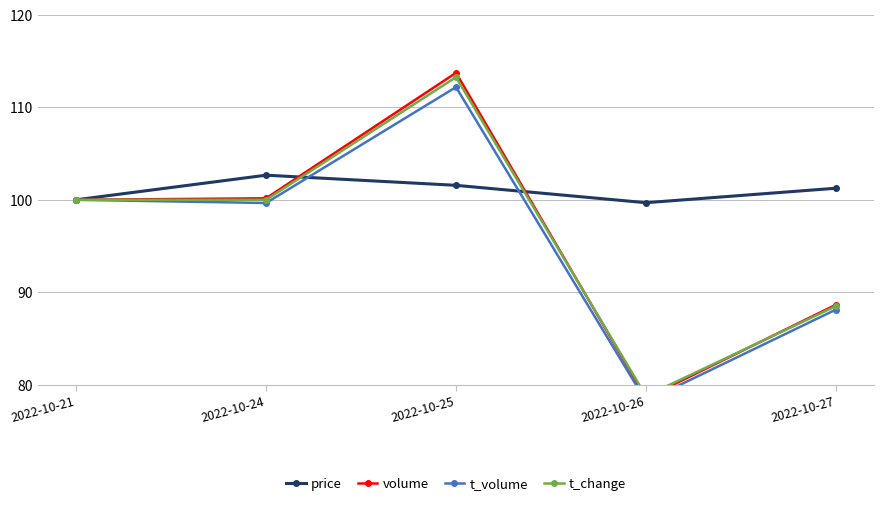

At which label does volume reach its minimum?

2022-10-26